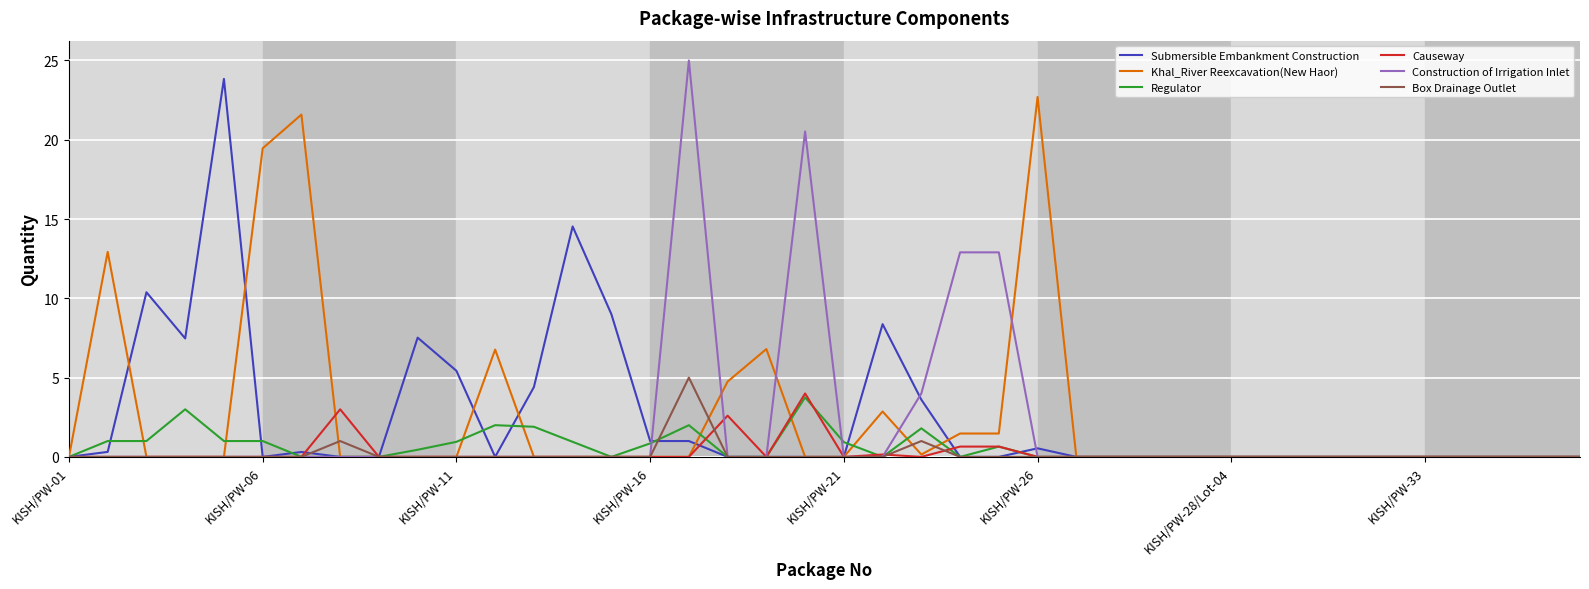

How many lines are shown in the chart?

6